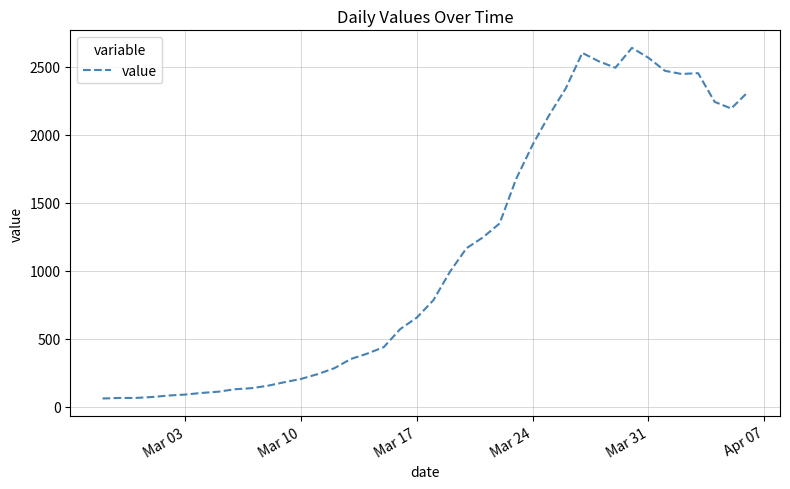

What is the maximum value shown in the chart?

2639